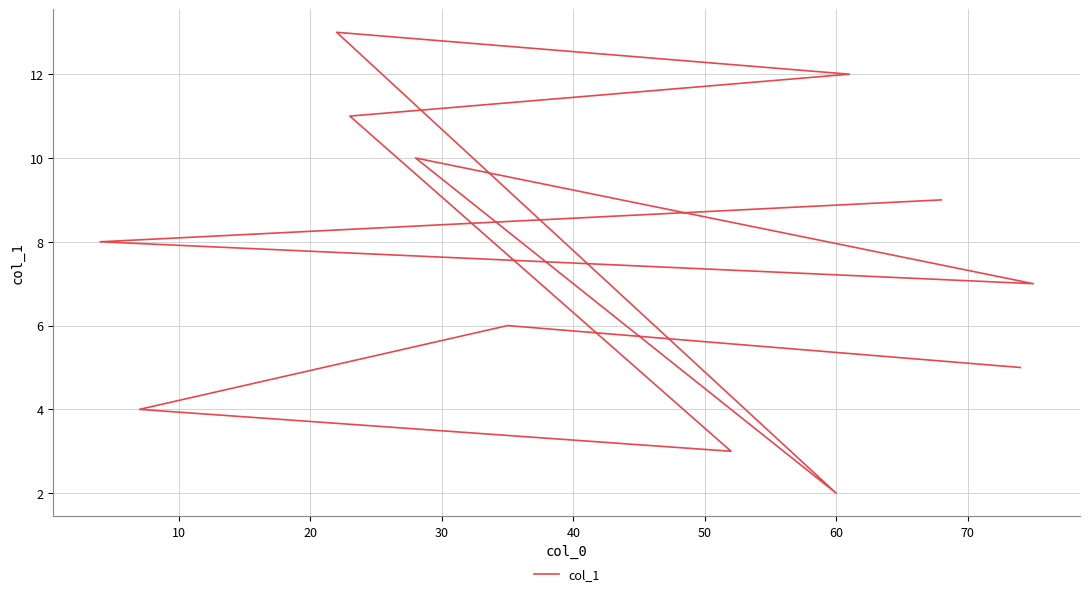

True or false: there are more than 0 points higher than both neighbors.

True